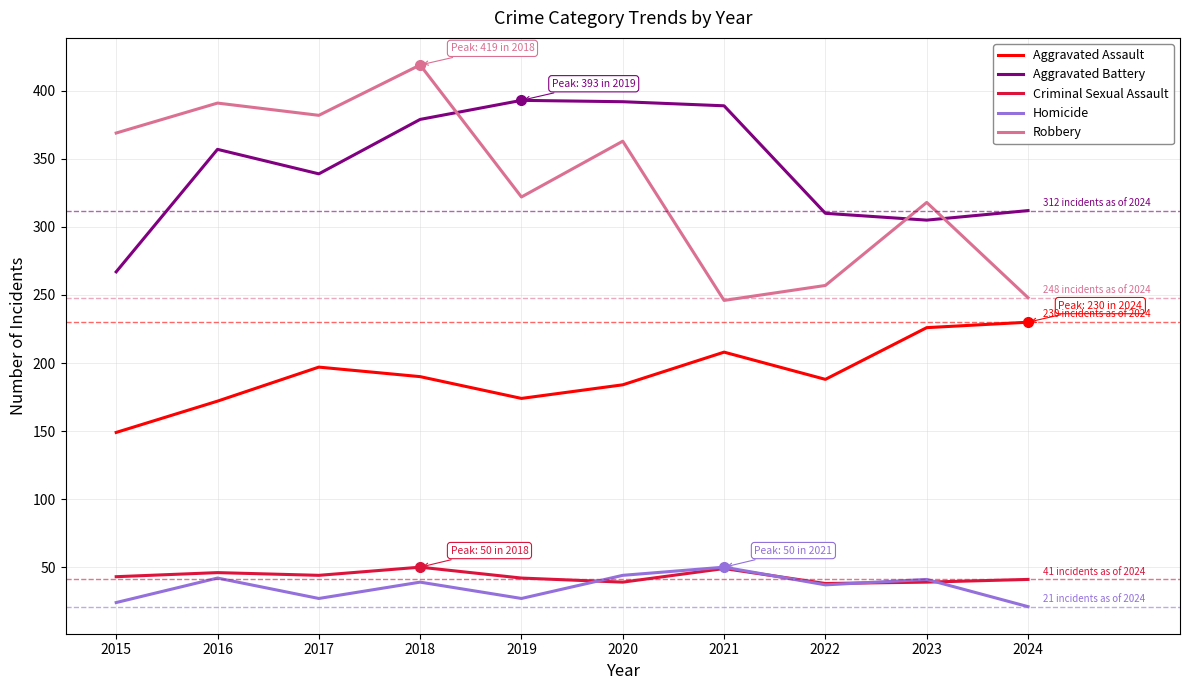

What is the difference between the maximum and second lowest values in the Criminal Sexual Assault series?

11